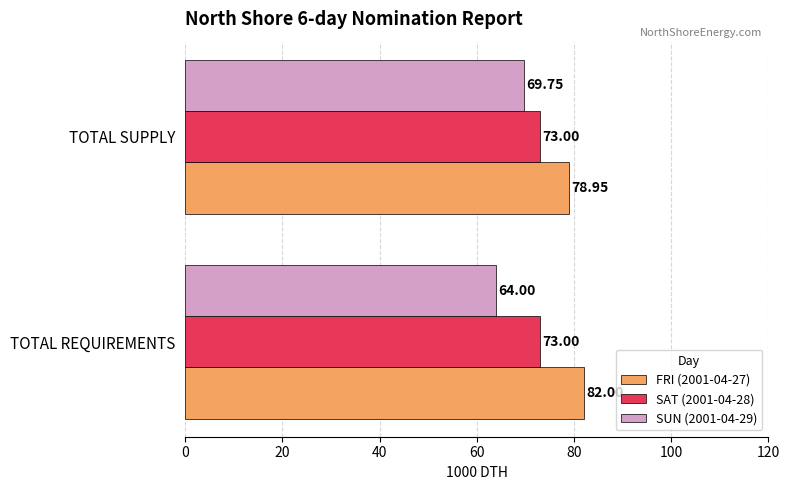

Which series has the largest range (max minus min)?

SUN (2001-04-29)